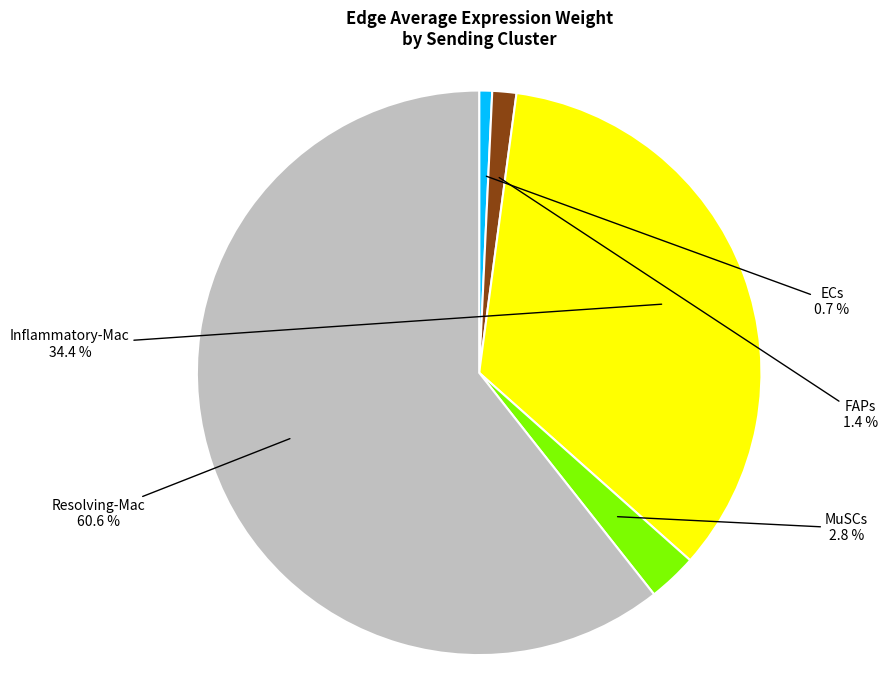

Which has a higher value, Inflammatory-Mac or MuSCs?

Inflammatory-Mac